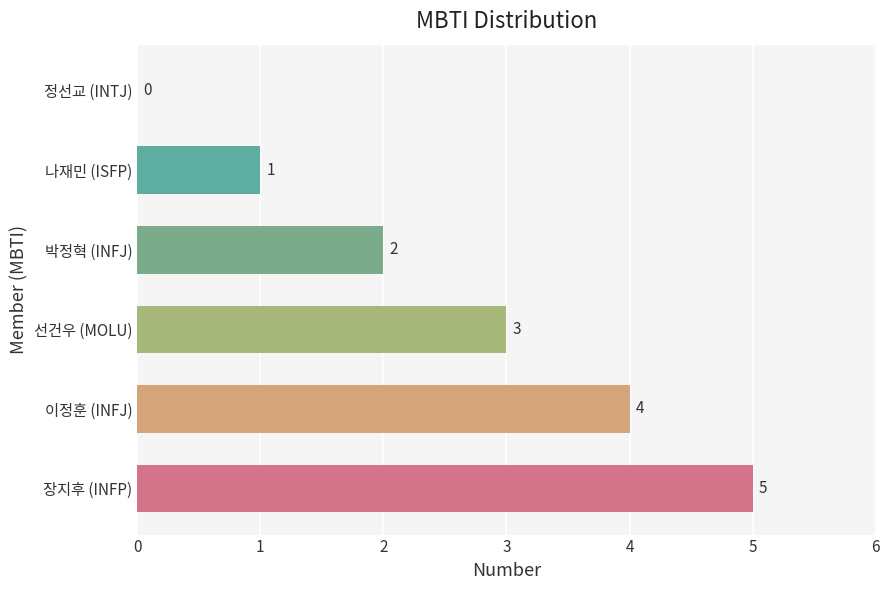

At which label is the value closest to 2?

박정혁 (INFJ)